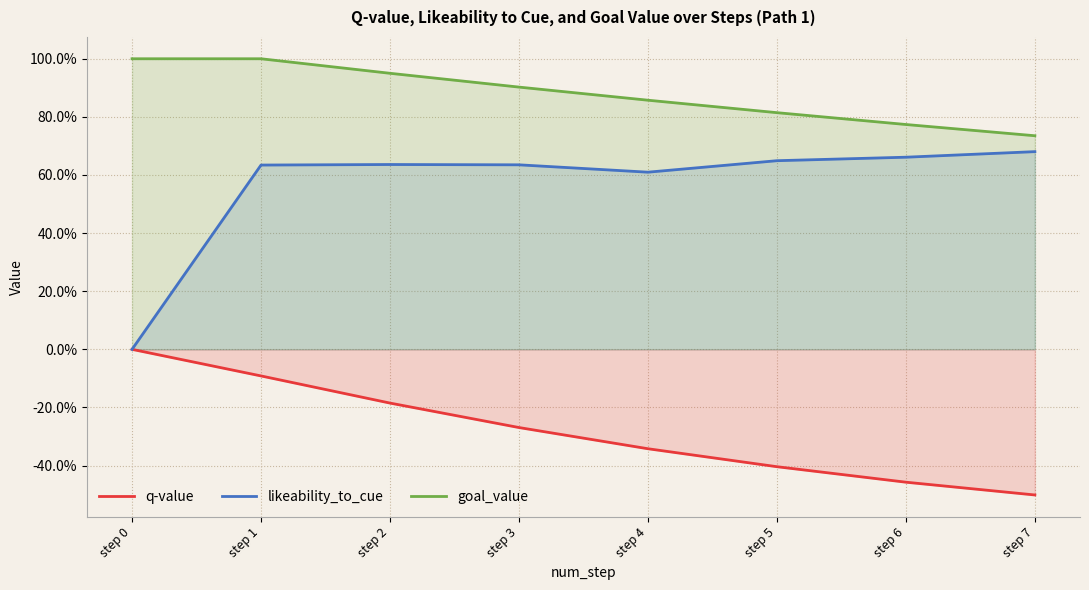

The likeability_to_cue series shows 0.6 at step 3. True or false?

True